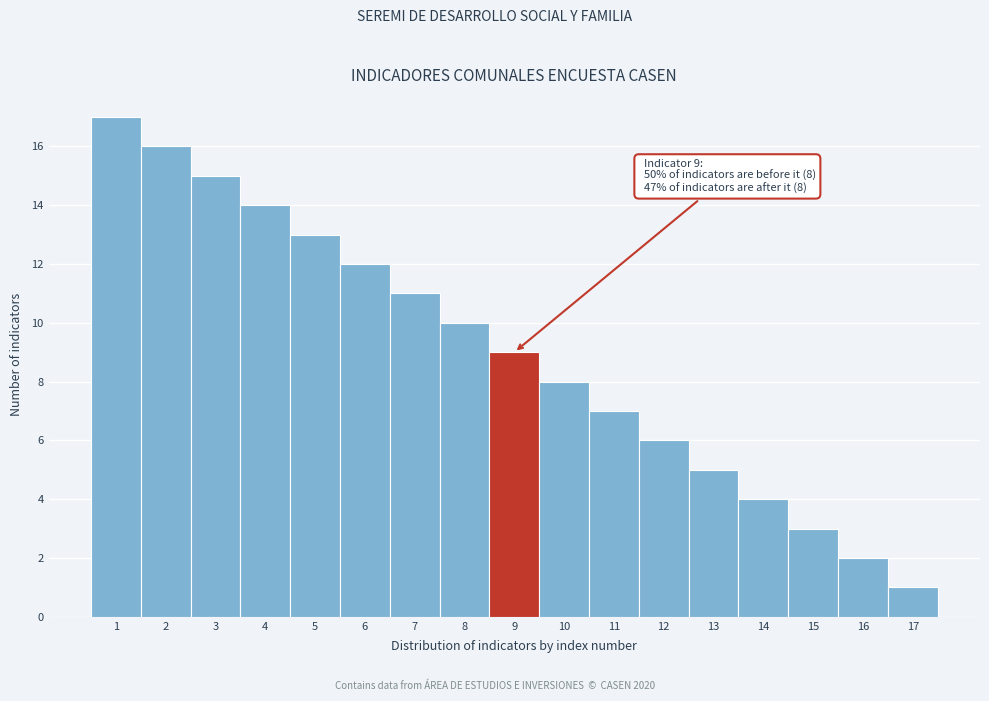

Over which range of the x-axis is the bar tallest?

0.5 to 1.5